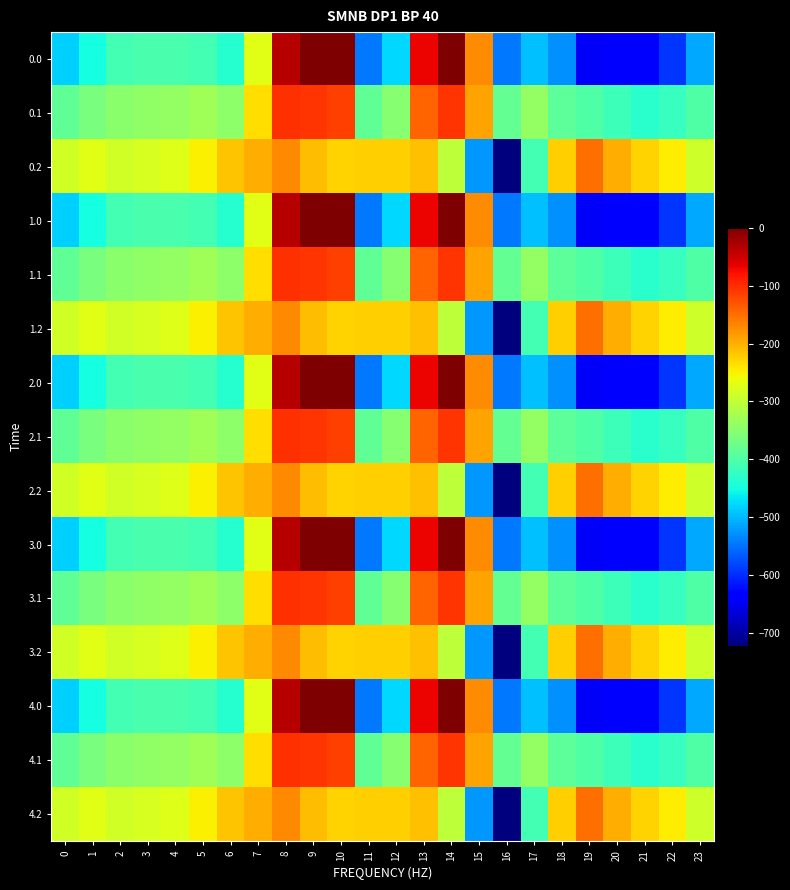

What is the total value across all series at 5?

-4942.5